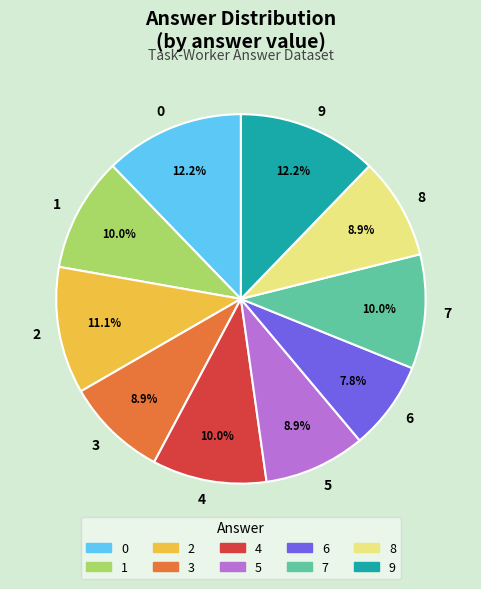

What portion of the pie excludes 9?

87.8%